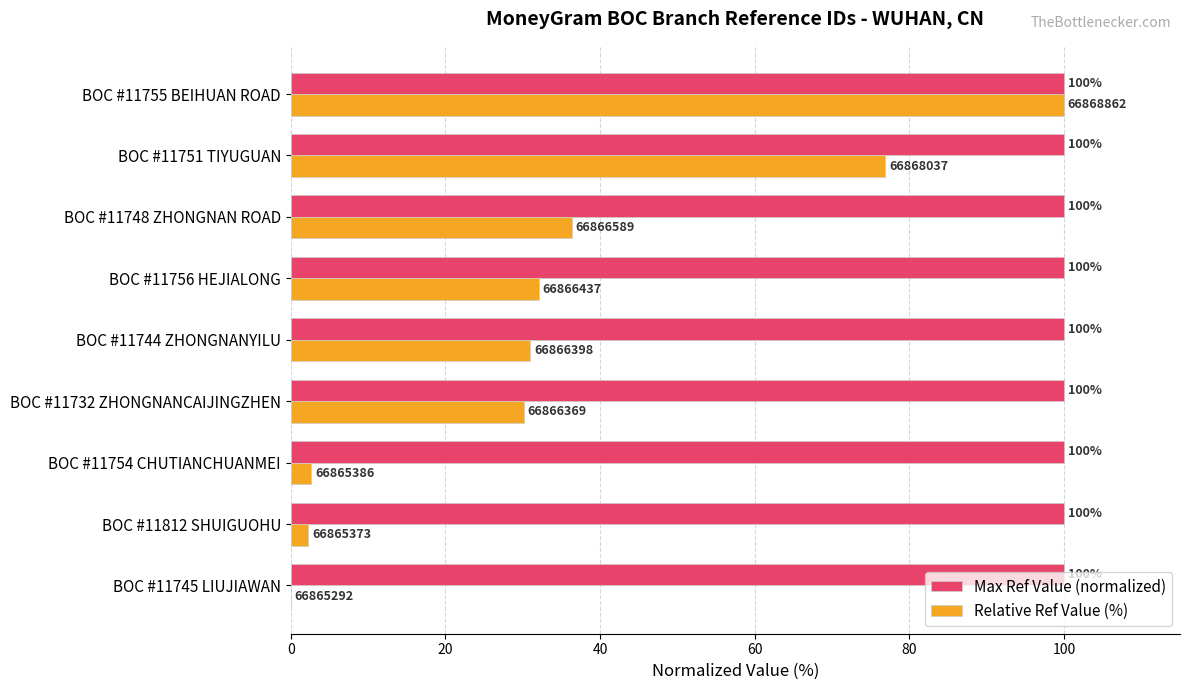

What is the greatest value displayed?

100.0